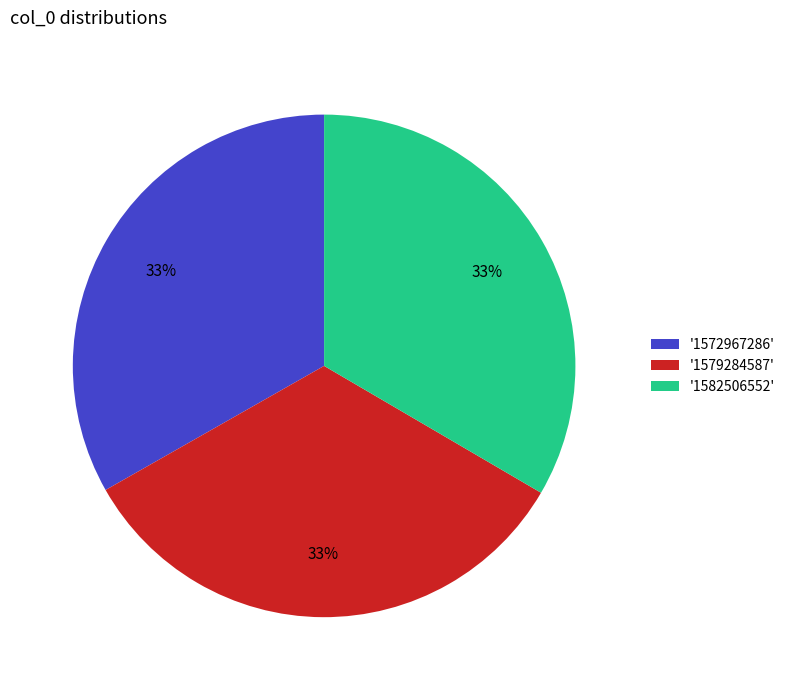

To the nearest percent, what portion does '1572967286' represent?

33%